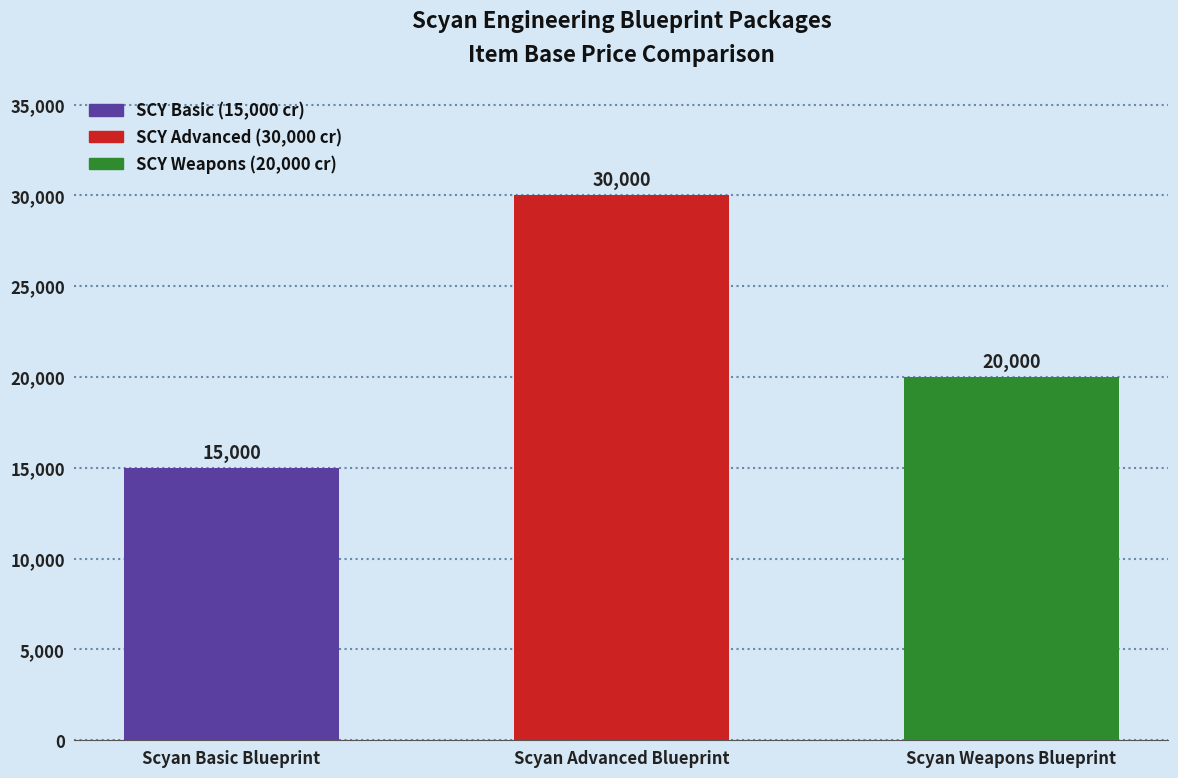

What is the sum of all values?

65000